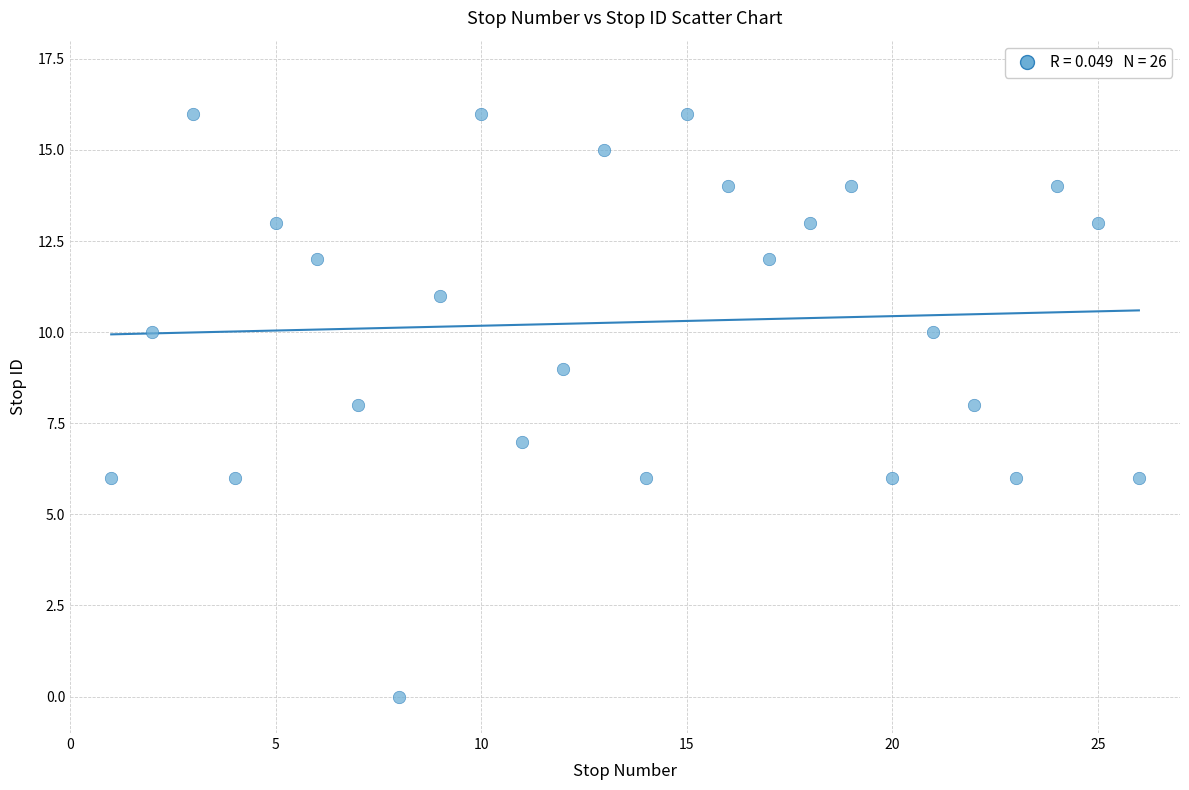

What is the range of X values (max minus min)?

25